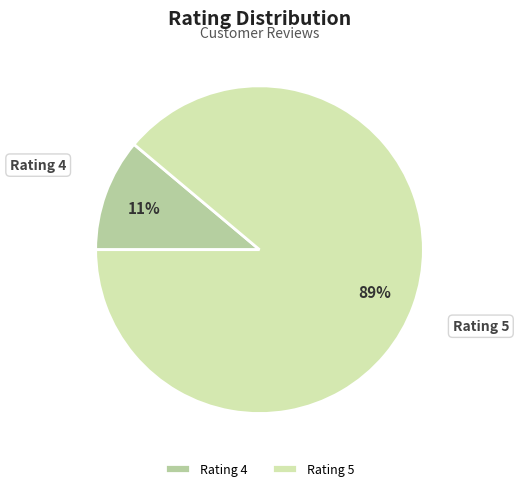

Does any single category account for the majority?

Yes